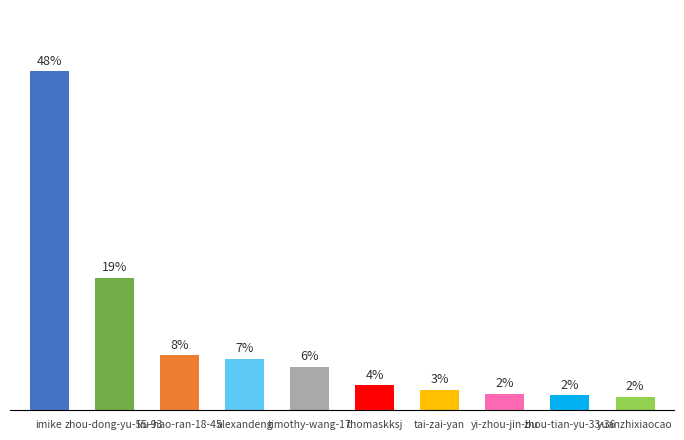

Does the chart contain any negative values?

No